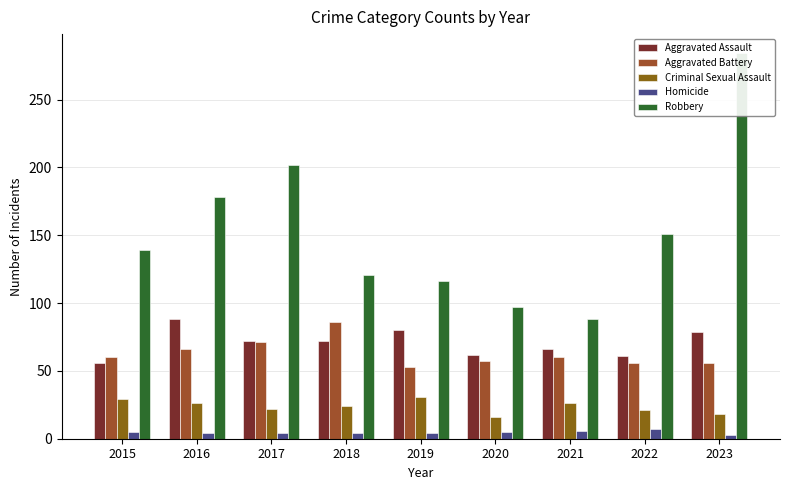

What is the difference between the Criminal Sexual Assault values at 2017 and 2023?

4